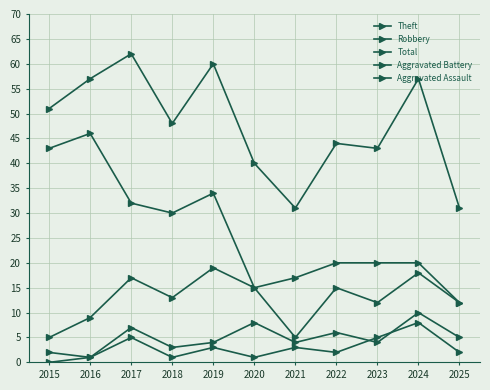

How many lines are shown in the chart?

5